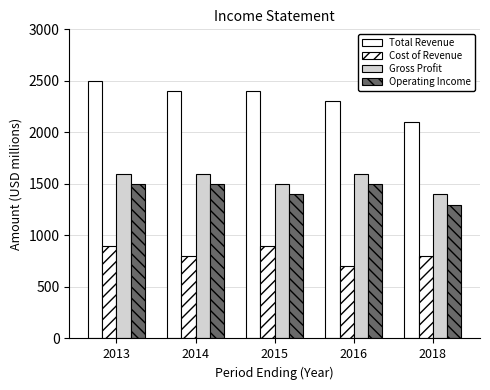

Reading left to right, transcribe all the data shown in this chart.

Total Revenue: 2013=2500	2014=2400	2015=2400	2016=2300	2018=2100
Cost of Revenue: 2013=900	2014=800	2015=900	2016=700	2018=800
Gross Profit: 2013=1600	2014=1600	2015=1500	2016=1600	2018=1400
Operating Income: 2013=1500	2014=1500	2015=1400	2016=1500	2018=1300